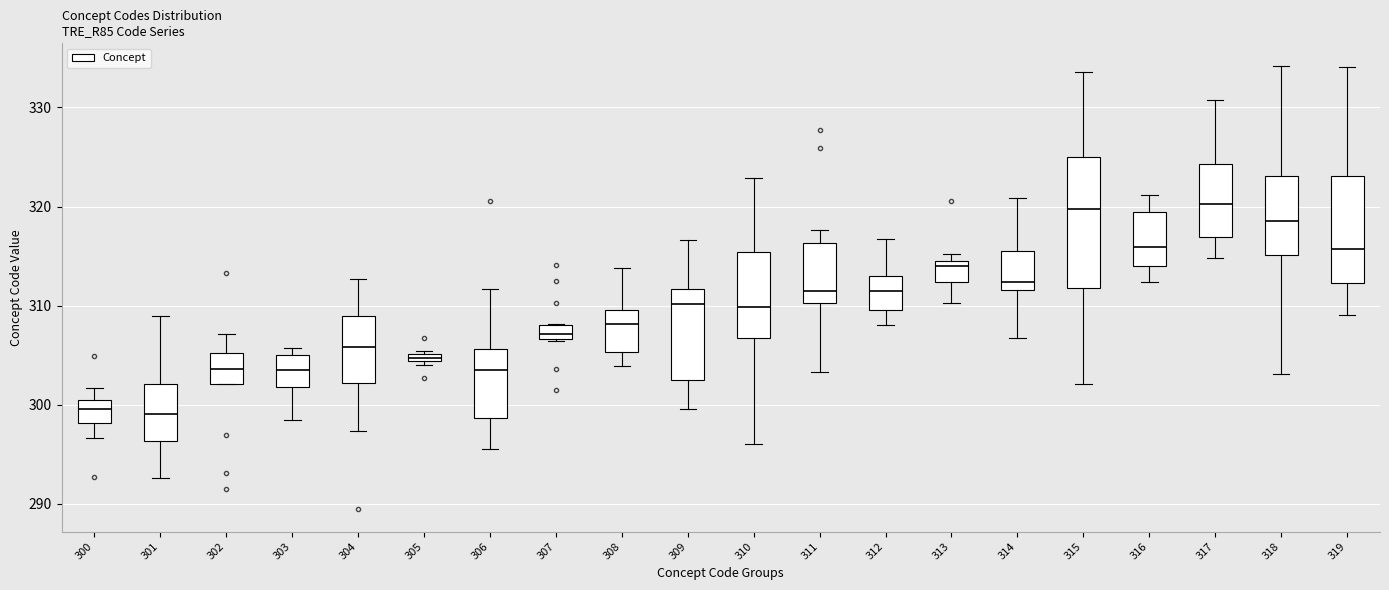

Which box is the tallest, from its lower edge to its upper edge?

315